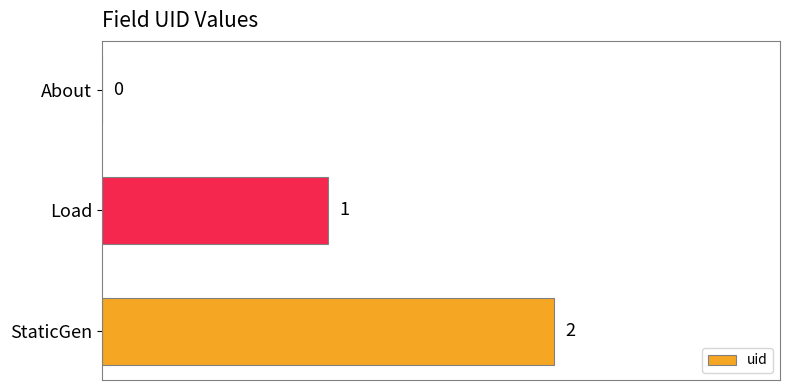

How many distinct data groups are displayed?

1